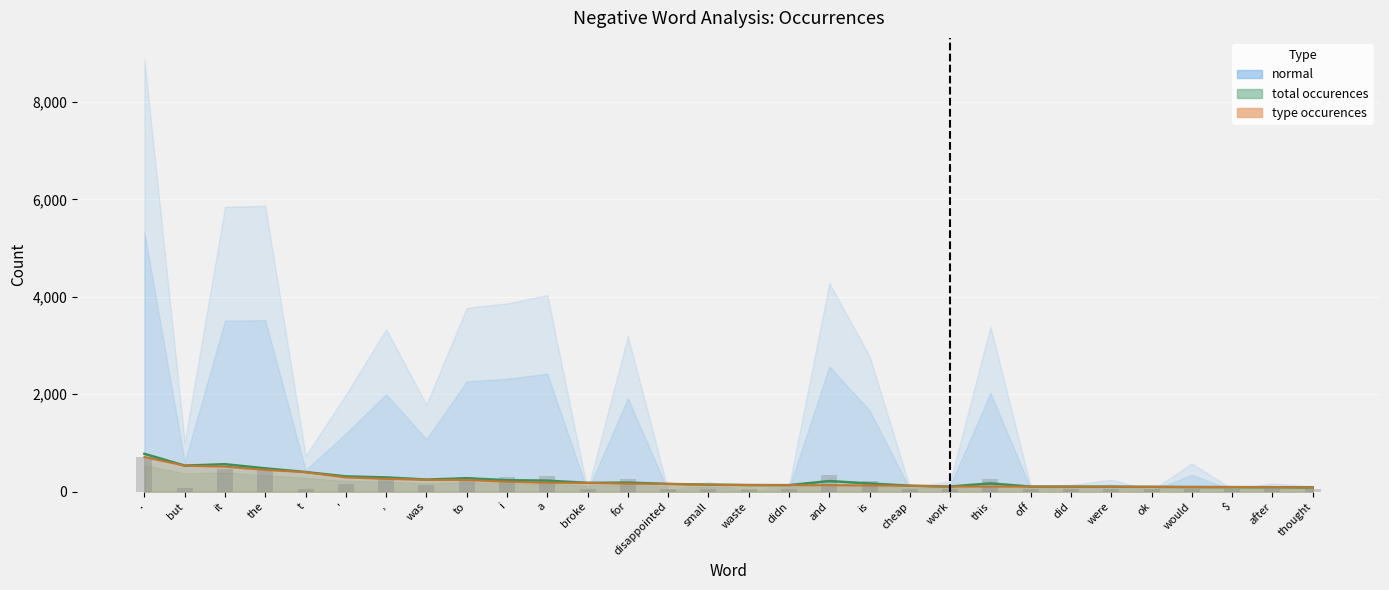

Does the chart contain any negative values?

No